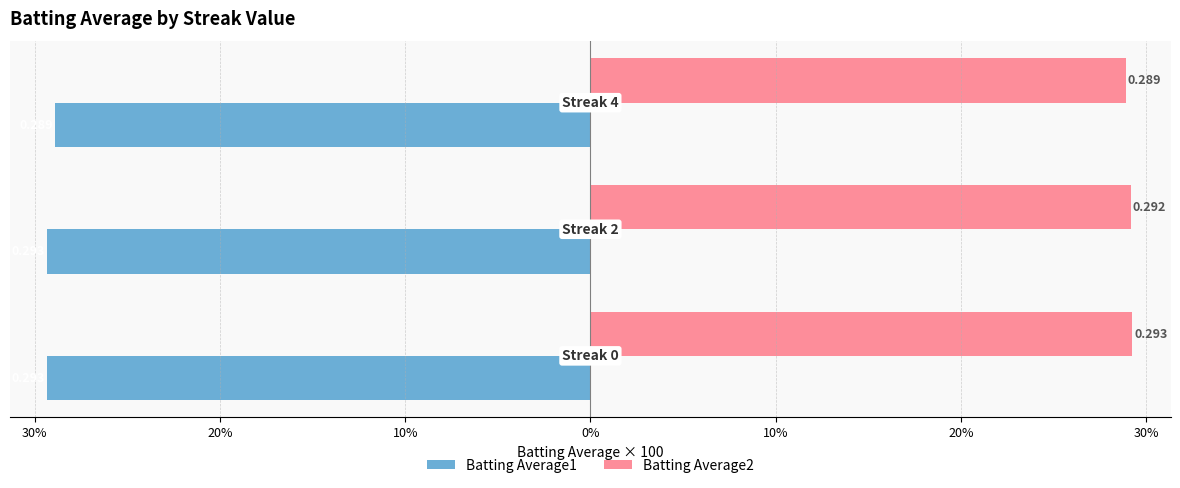

What are all the series names shown in the legend?

Batting Average1, Batting Average2